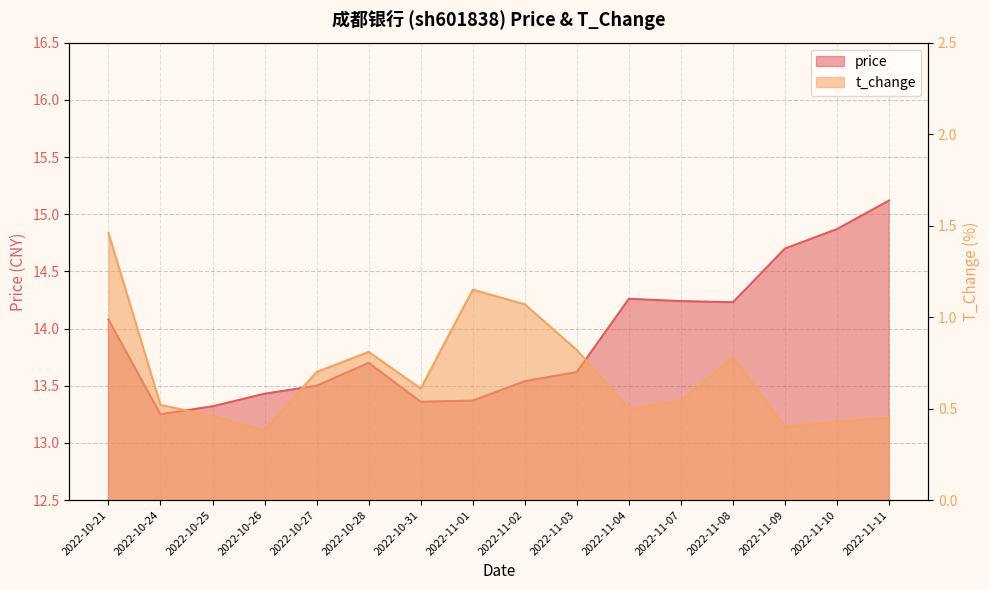

What is the difference between the maximum and minimum values in the t_change series?

1.1